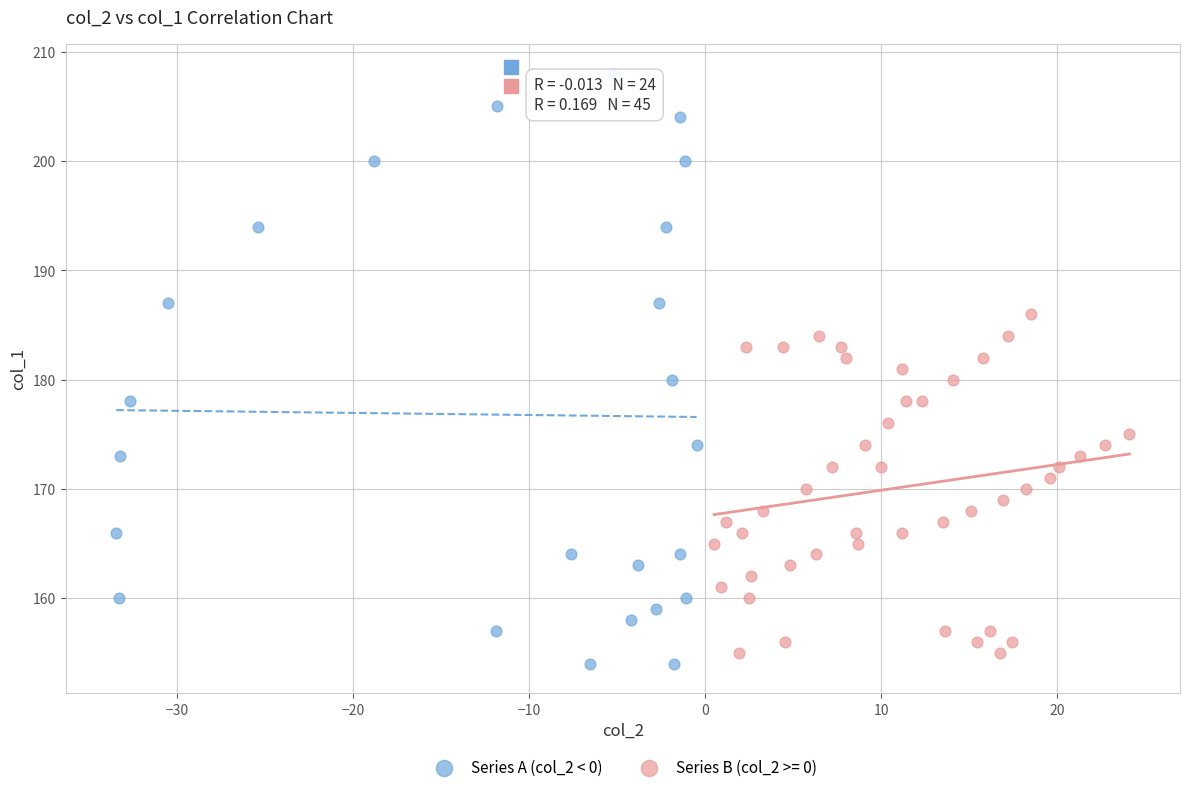

Which series has the widest spread of Y values?

Series A (col_2 < 0)